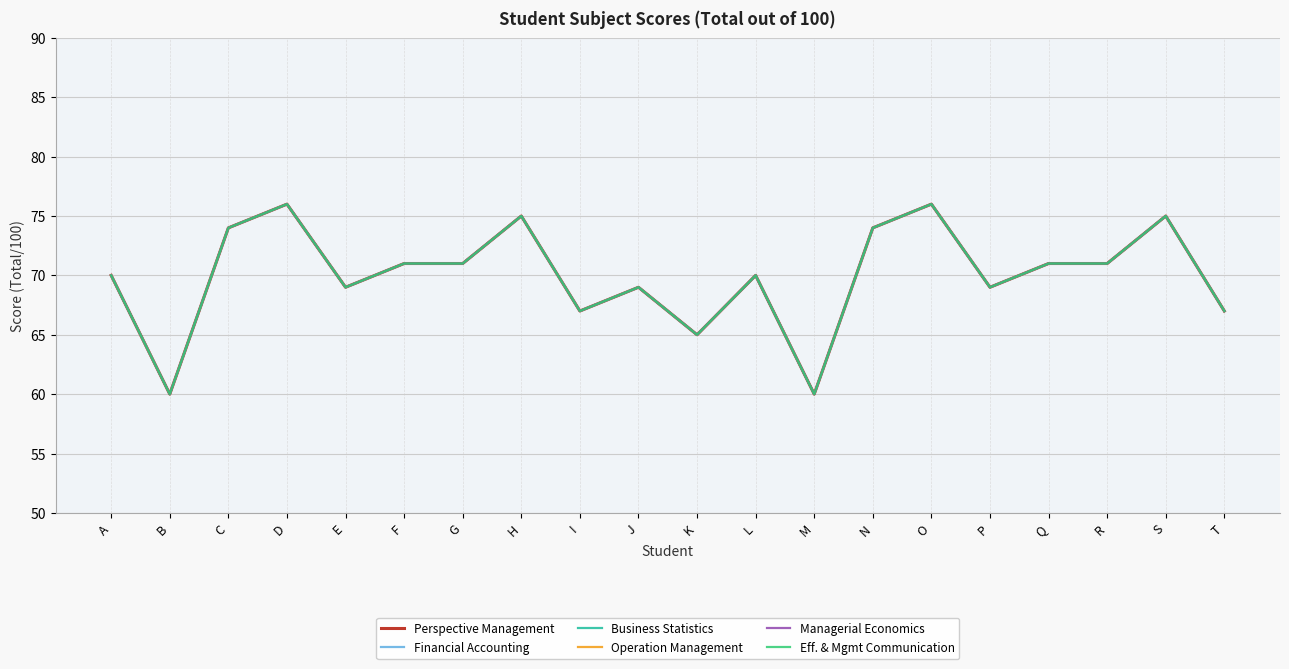

Does the chart have visible grid lines?

Yes